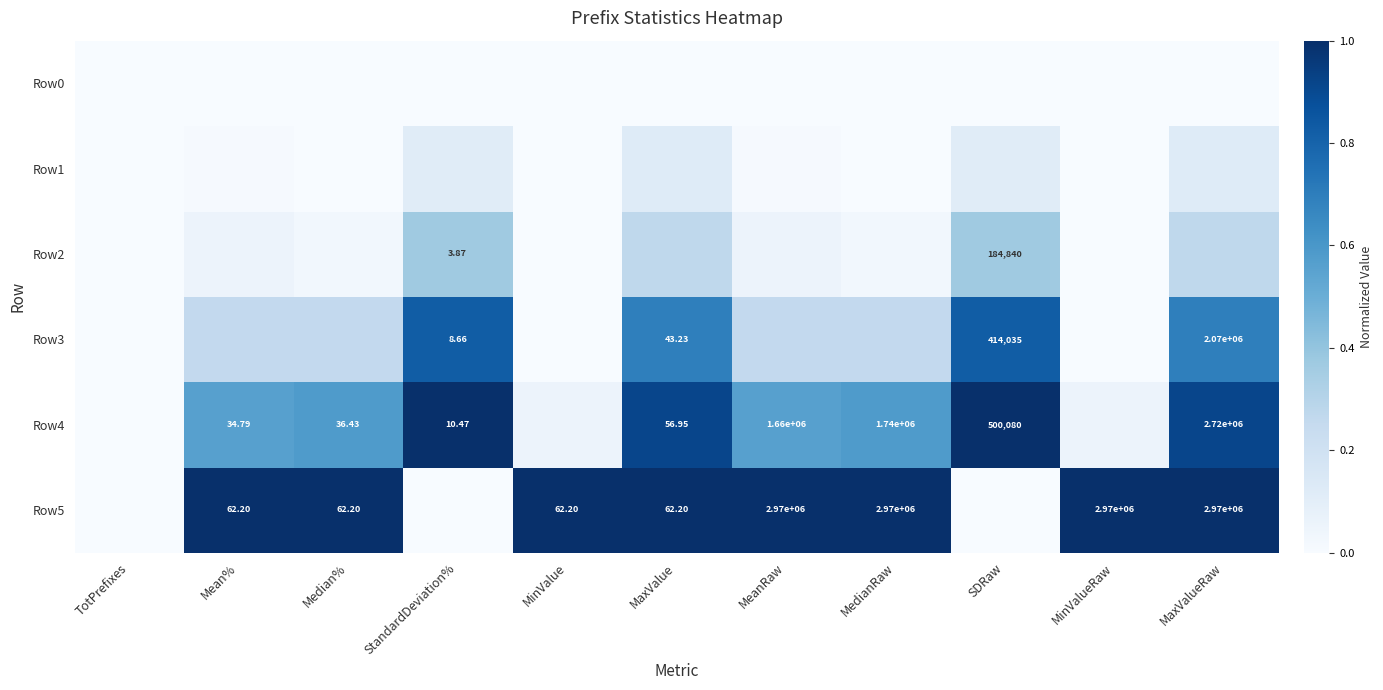

Between StandardDeviation% and MaxValueRaw, which is larger?

StandardDeviation%